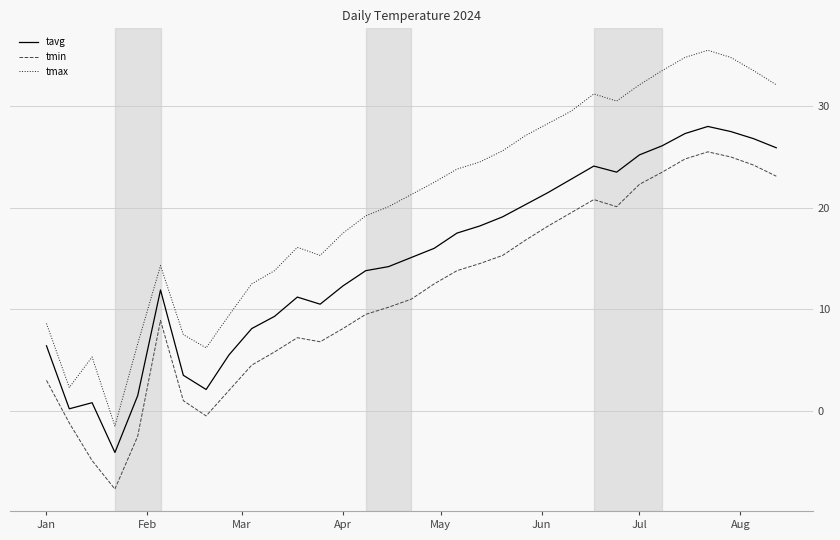

List the series in order of their peak value, lowest first.

tmin, tavg, tmax